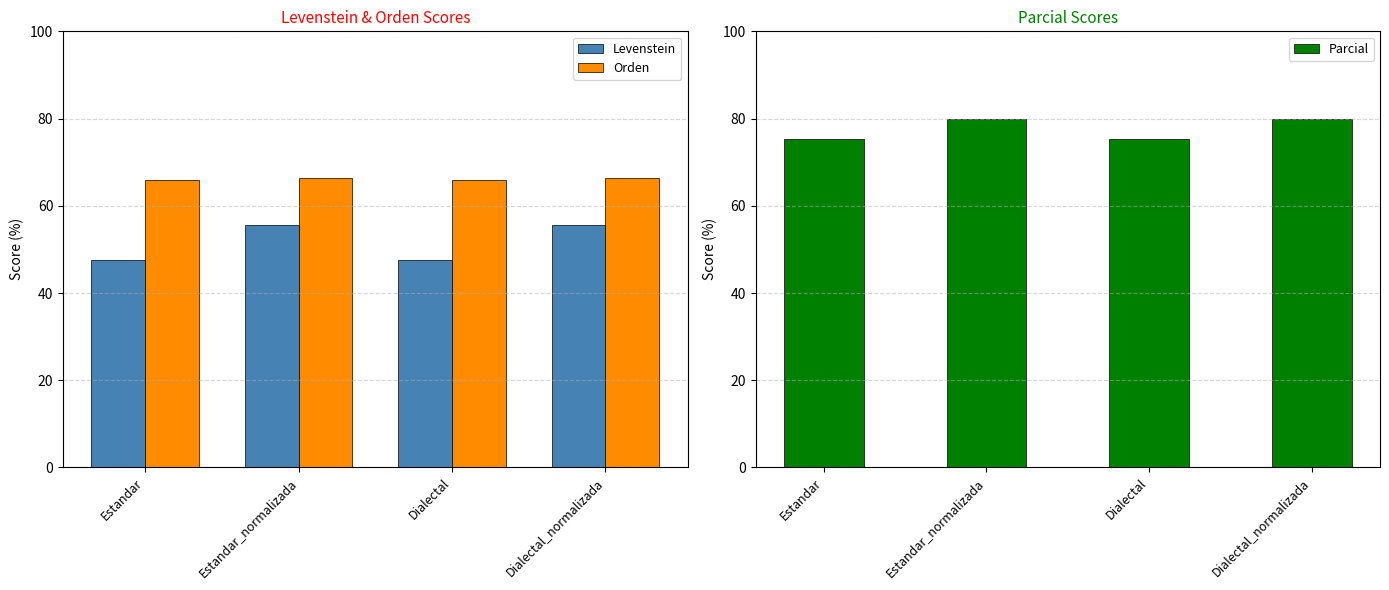

What is the total value across all series at Dialectal?

188.9